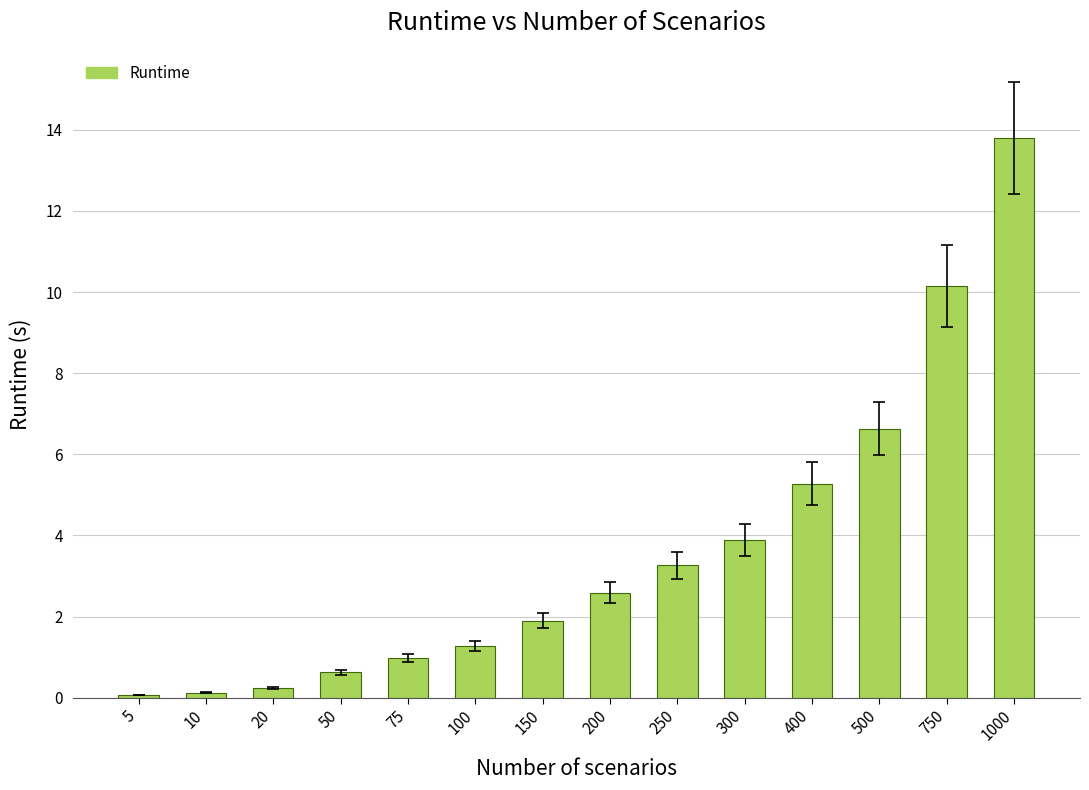

What is the value of the 6th bar from the left?

1.3